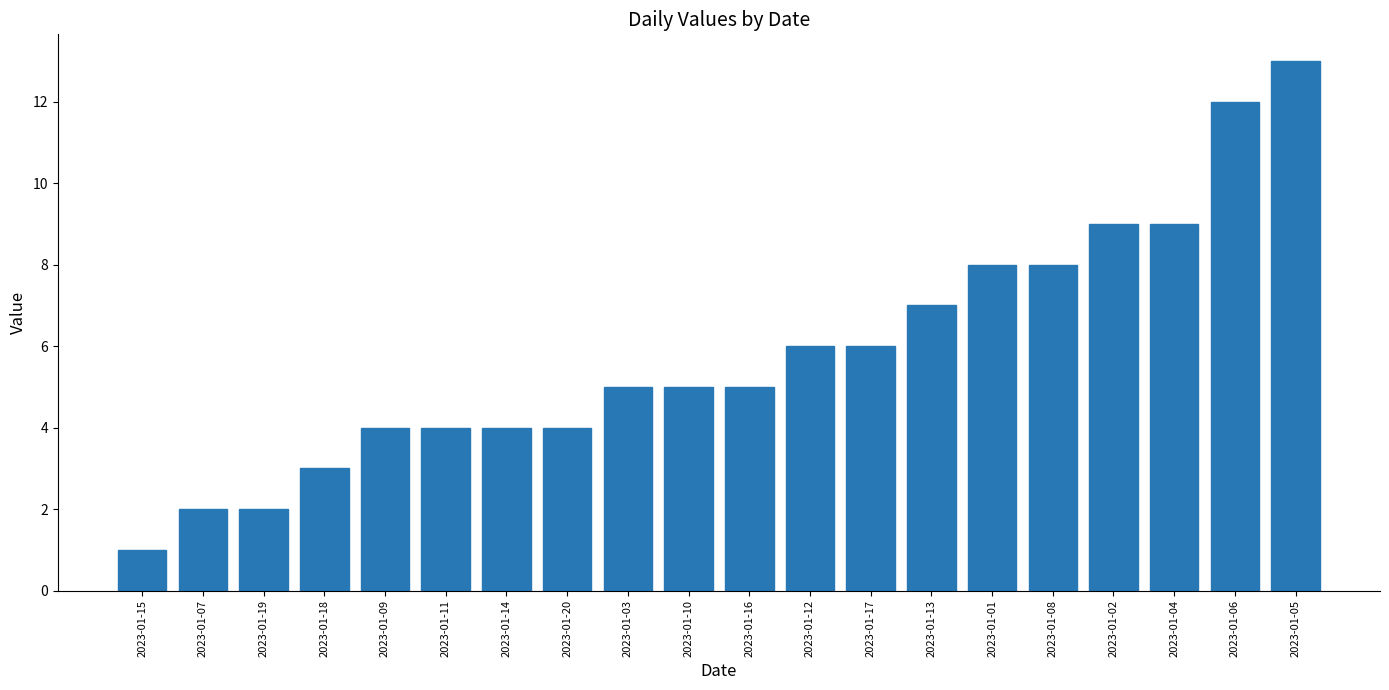

What is the approximate value at 2023-01-12, to the nearest 5?

5